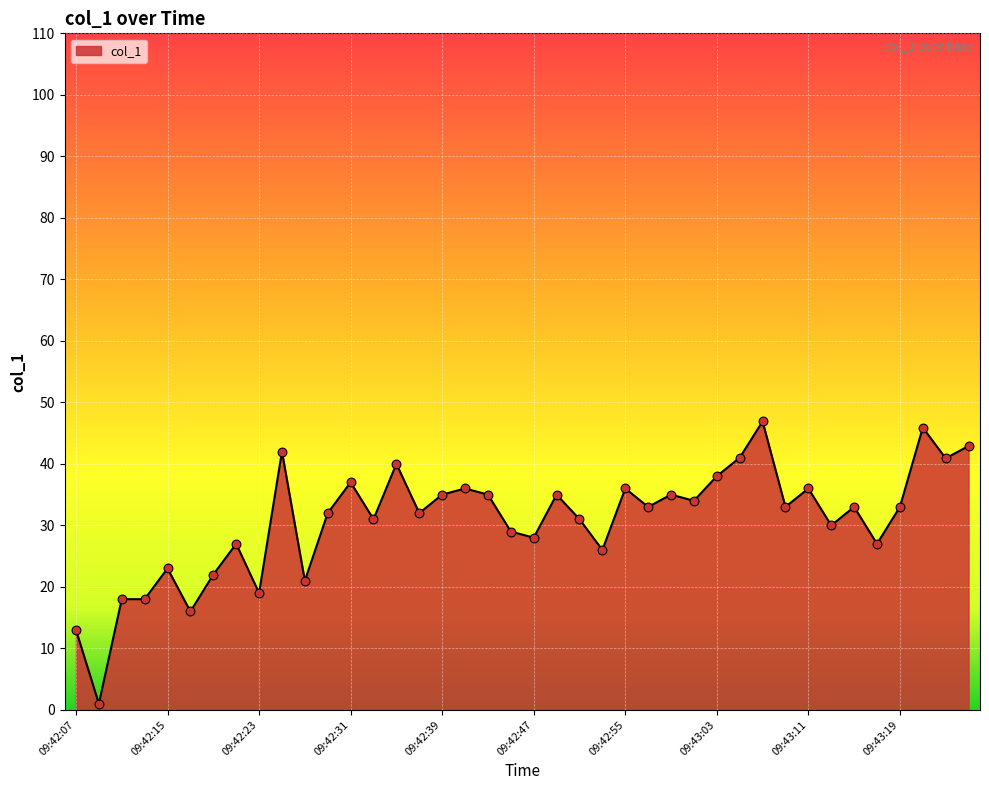

What is the maximum value shown in the chart?

46.9